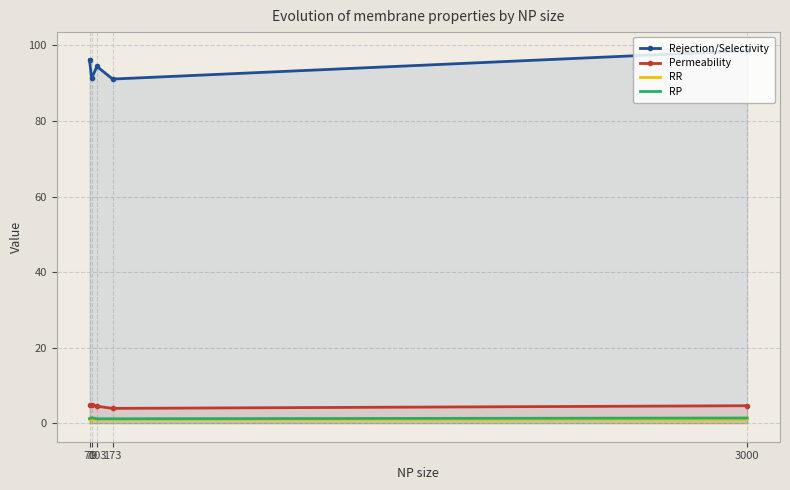

Which has a higher value, 79 or 103?

103